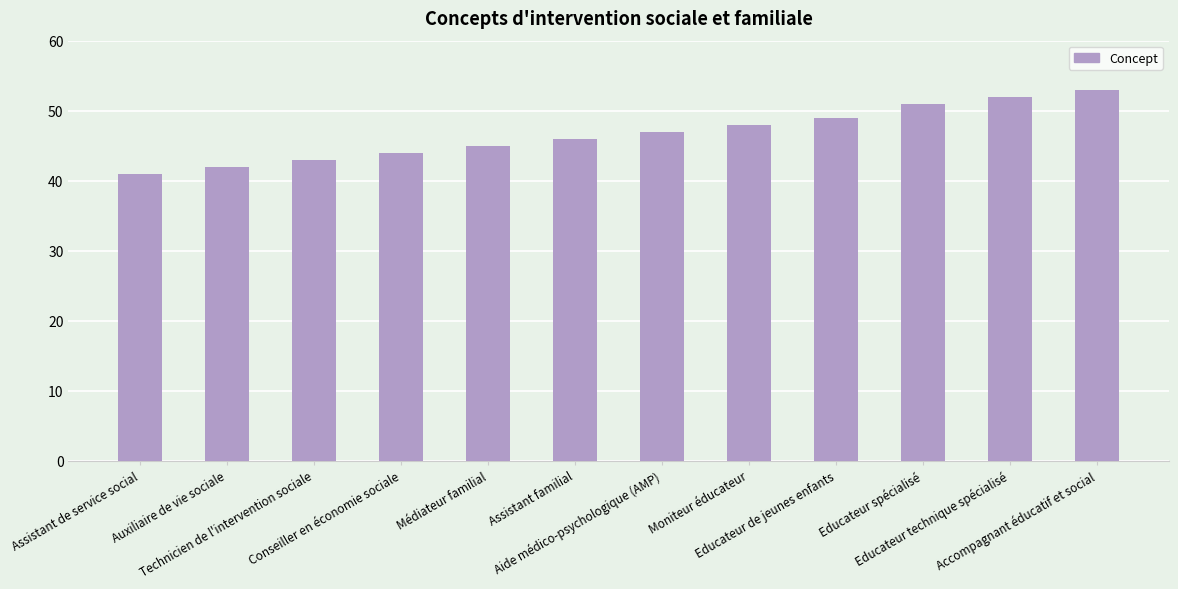

The value at Educateur technique spécialisé is 25. True or false?

False